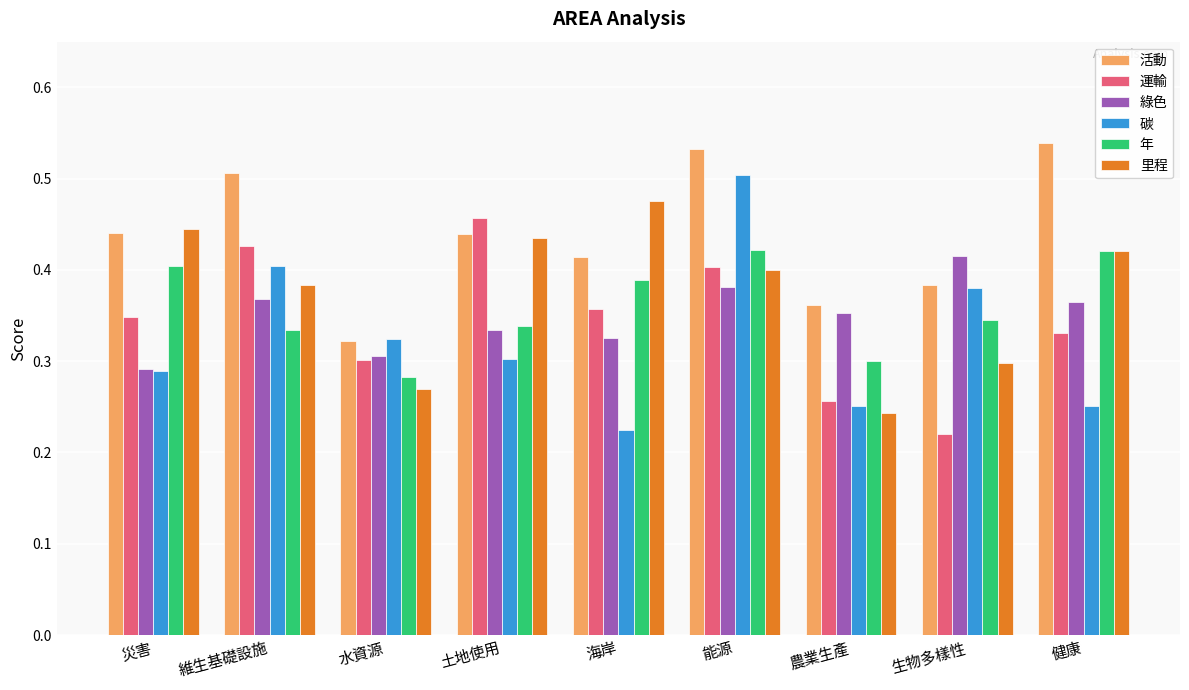

True or false: 里程 has a value of 0.6 at 海岸.

False